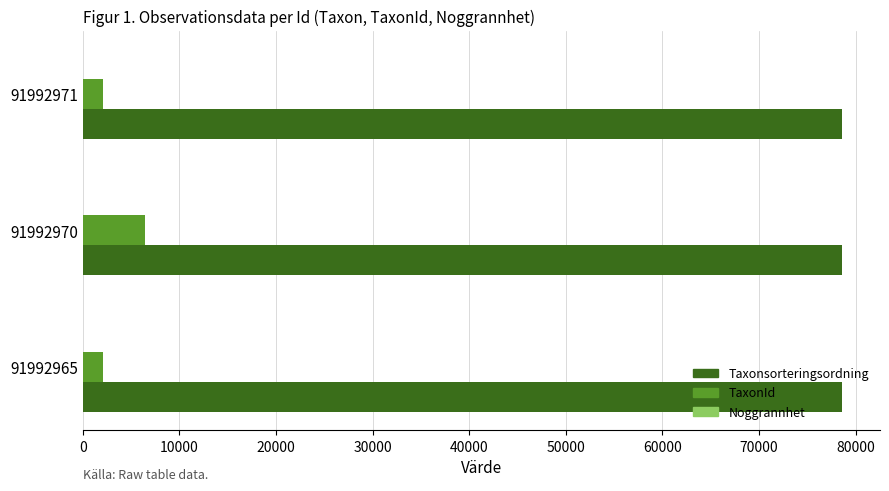

Is the value of Taxonsorteringsordning at 91992965 greater than the value of TaxonId at 91992970?

Yes